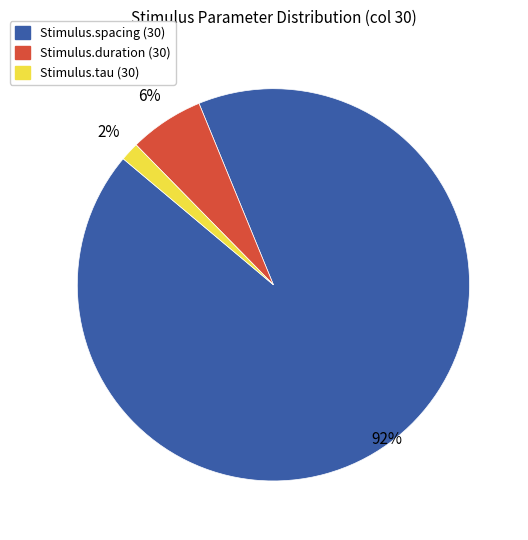

Do Stimulus.spacing (30) and Stimulus.duration (30) together represent more than half of the pie?

Yes